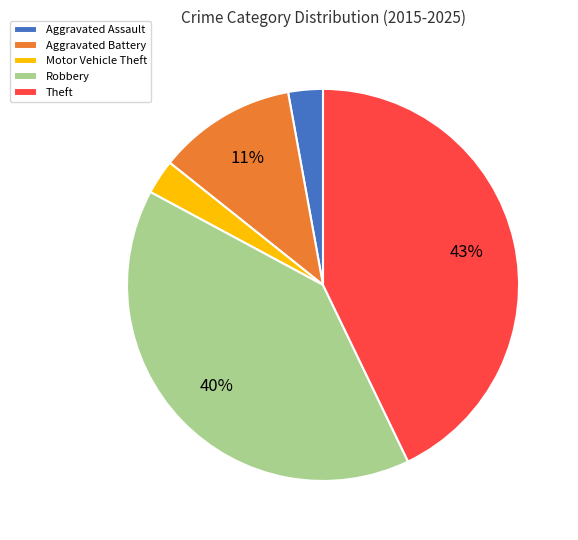

Is it true that Aggravated Battery is 11% of the pie?

True